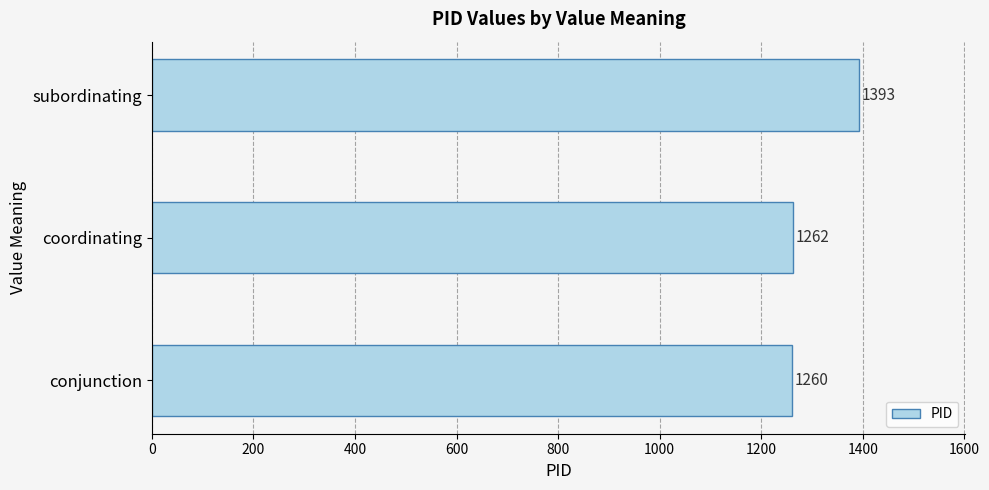

Are the bars grouped side by side (vs. stacked)?

No